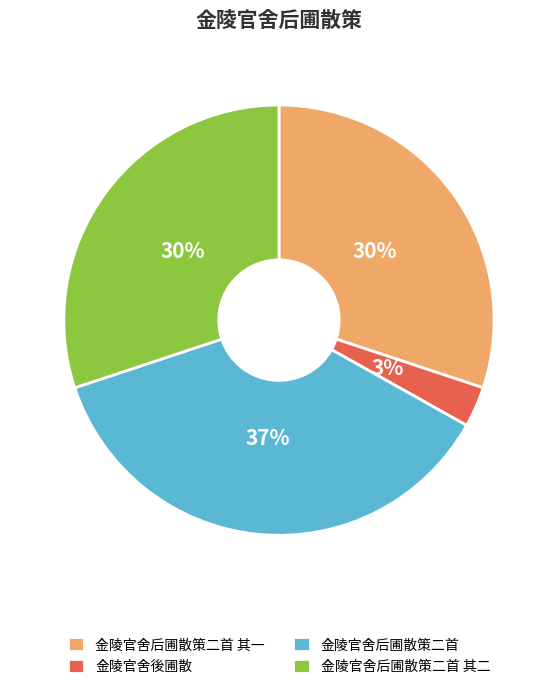

How many slices are in this pie chart?

4